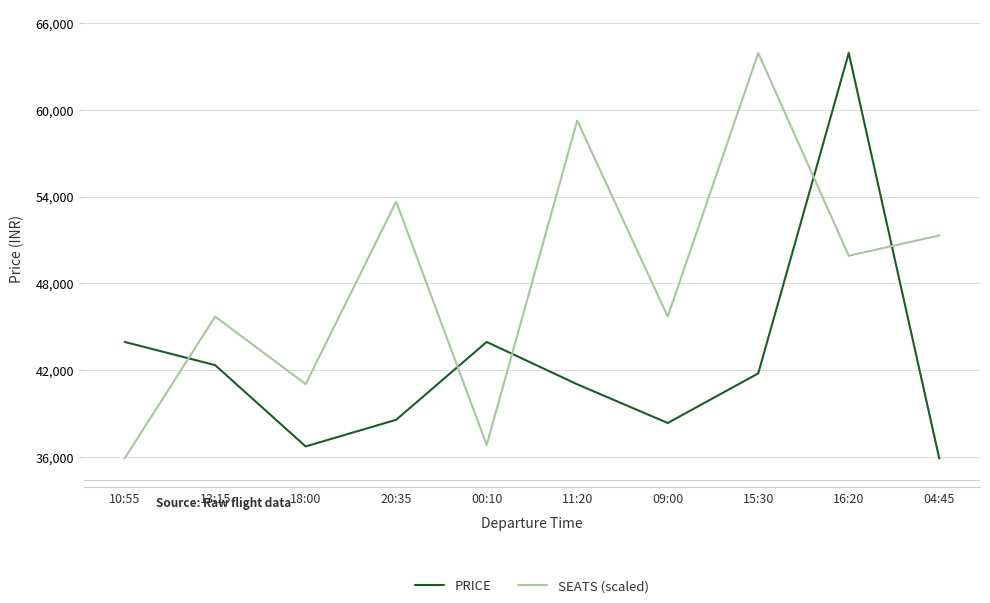

What is the sum of all PRICE values?

426565.0